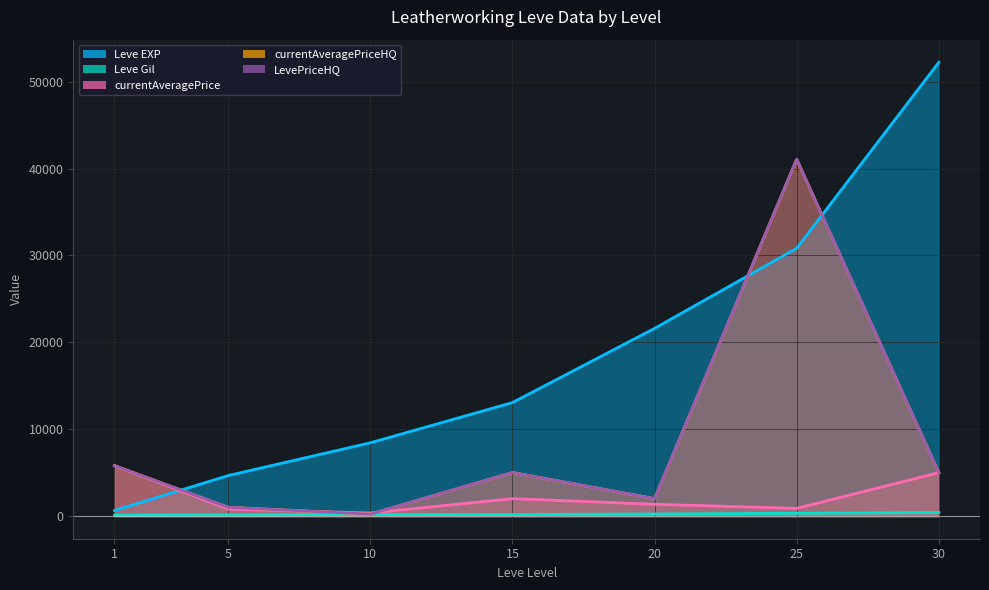

Reading left to right, what are all the values shown in this chart?

Leve EXP: 1=630	5=4660	10=8430	15=13060	20=21600	25=30820	30=52220
Leve Gil: 1=112	5=140	10=172	15=174	20=232	25=317	30=410
currentAveragePrice: 1=5799	5=800	10=349	15=2001	20=1356	25=882	30=5000
currentAveragePriceHQ: 1=5799	5=1005	10=216	15=5007	20=1999	25=41071	30=5000
LevePriceHQ: 1=5799	5=1005	10=216	15=5007	20=1999	25=41071	30=5000